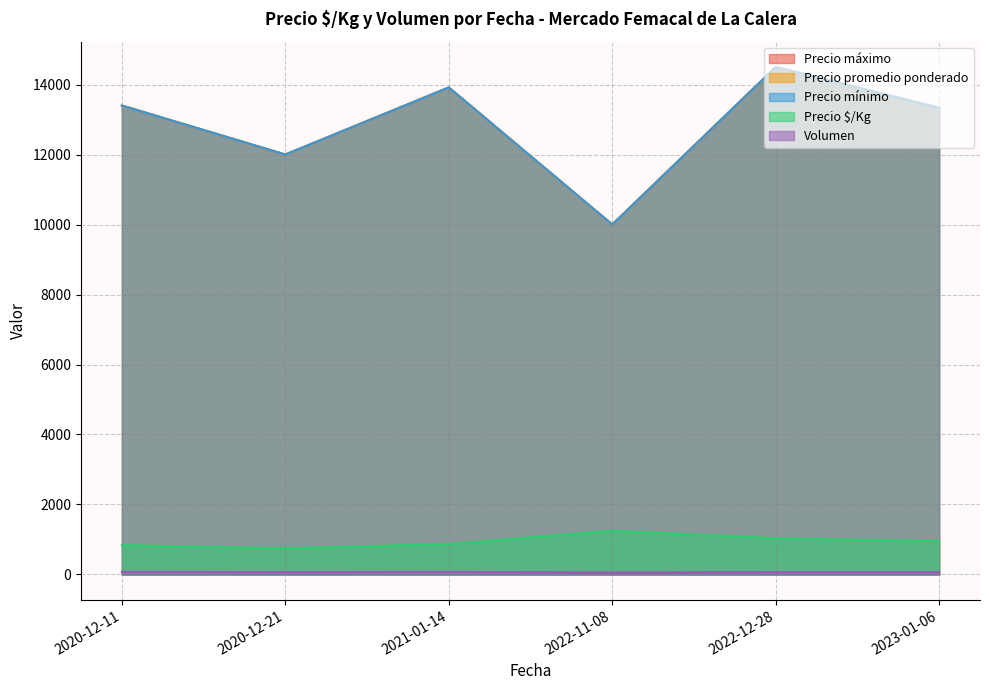

What are all the series names shown in the legend?

Precio $/Kg, Precio promedio ponderado, Precio máximo, Precio mínimo, Volumen